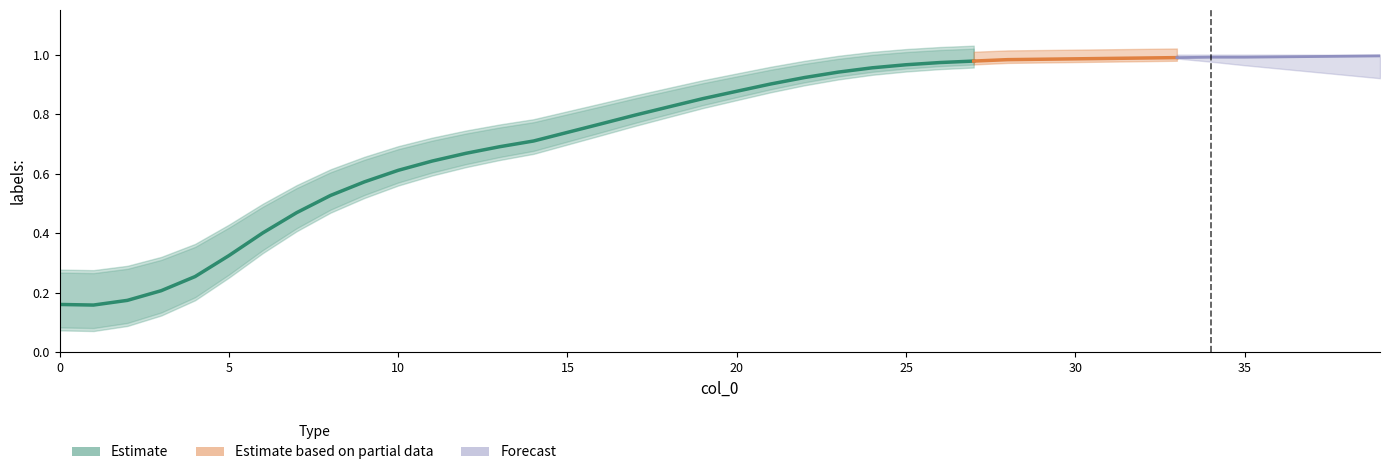

Reading right to left, transcribe all the data shown in this chart.

39=1.0	38=1.0	37=1.0	36=1.0	35=1.0	34=1.0	33=1.0	32=1.0	31=1.0	30=1.0	29=1.0	28=1.0	27=1.0	26=1.0	25=1.0	24=1.0	23=0.9	22=0.9	21=0.9	20=0.9	19=0.9	18=0.8	17=0.8	16=0.8	15=0.7	14=0.7	13=0.7	12=0.7	11=0.6	10=0.6	9=0.6	8=0.5	7=0.5	6=0.4	5=0.3	4=0.3	3=0.2	2=0.2	1=0.2	0=0.2